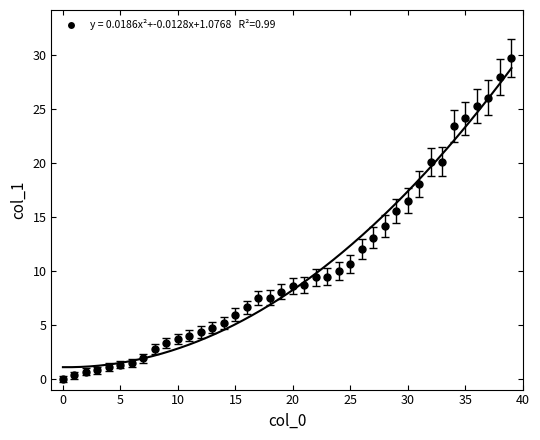

What is the change in value from 7 to 25?

+8.3